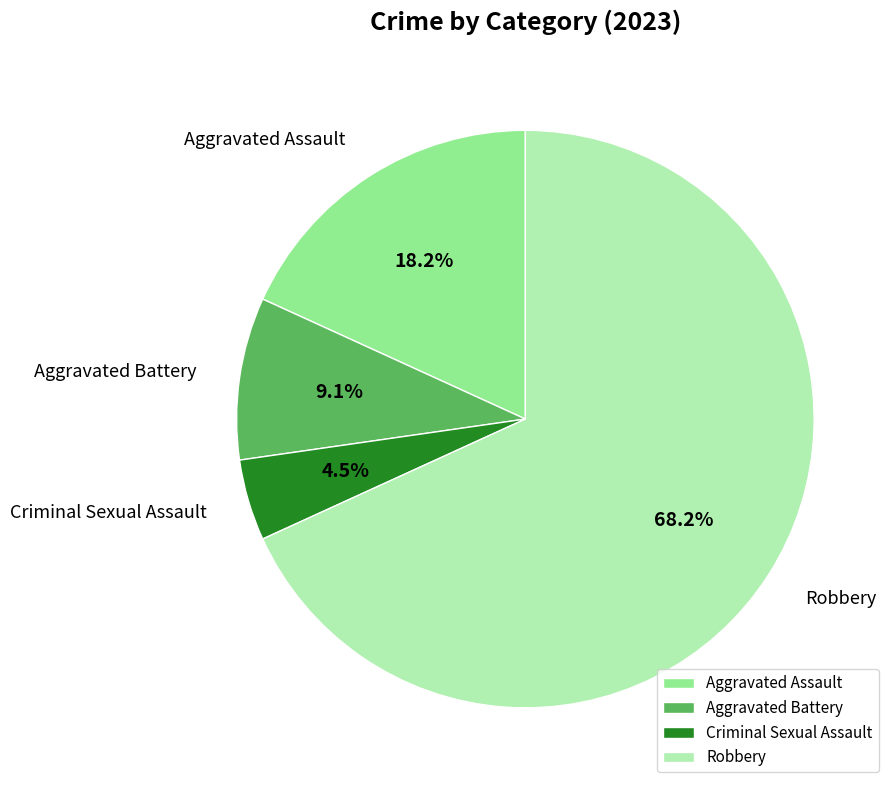

To the nearest percent, what percentage of the pie is Aggravated Battery?

9%